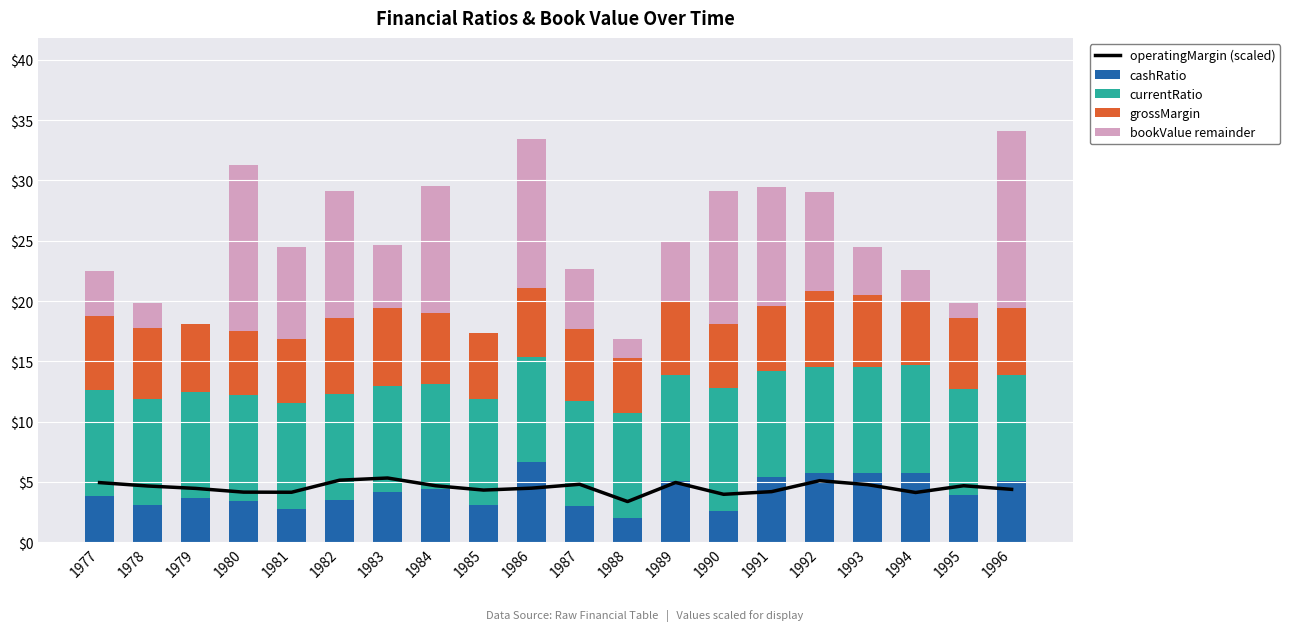

True or false: operatingMargin (scaled) has a value of 4.7 at 1978.

True